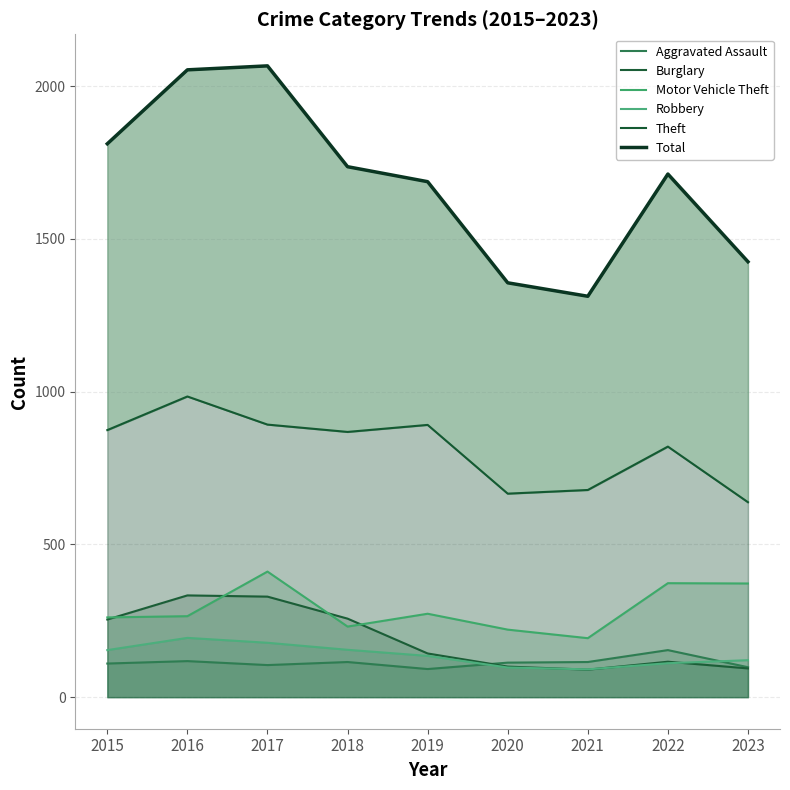

True or false: Aggravated Assault and Theft intersect in this chart.

False